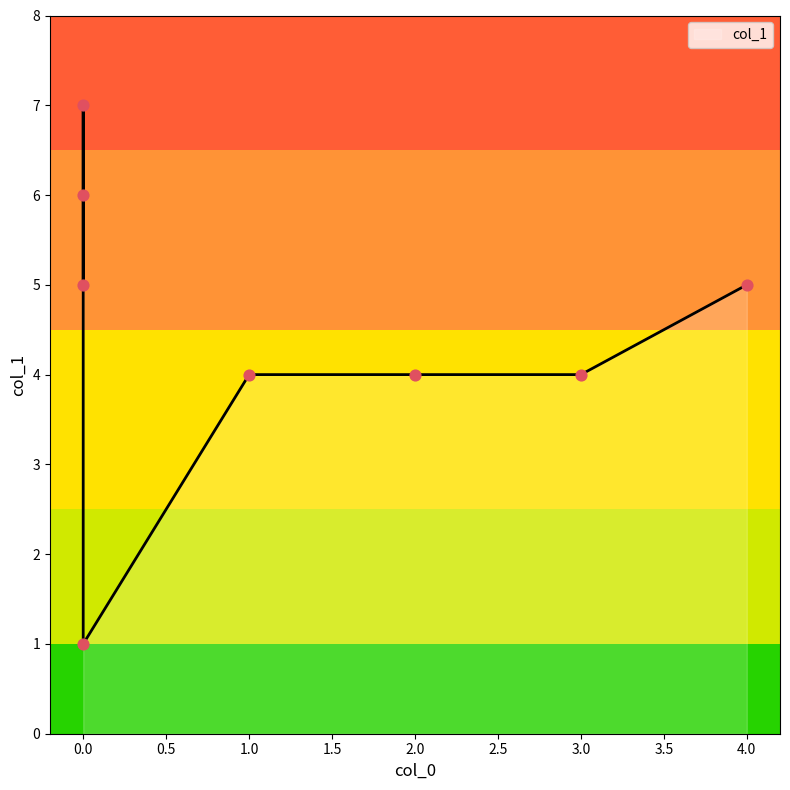

What is the change in value from 2 to 0?

+2